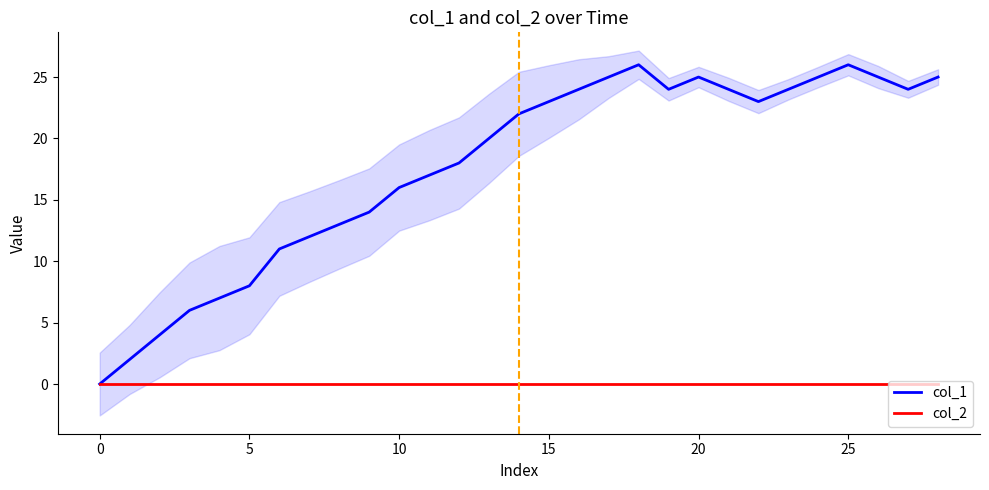

What is the total value across all series at 21?

24